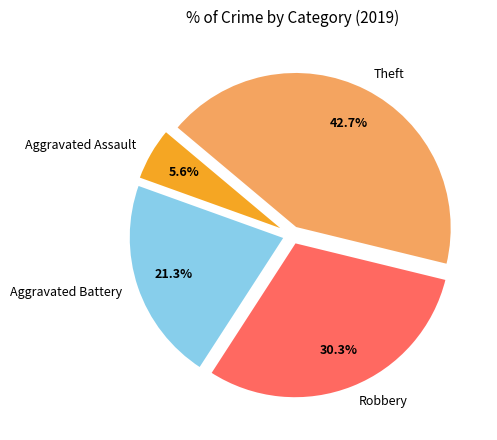

How much of the chart is everything except Aggravated Assault?

94.4%